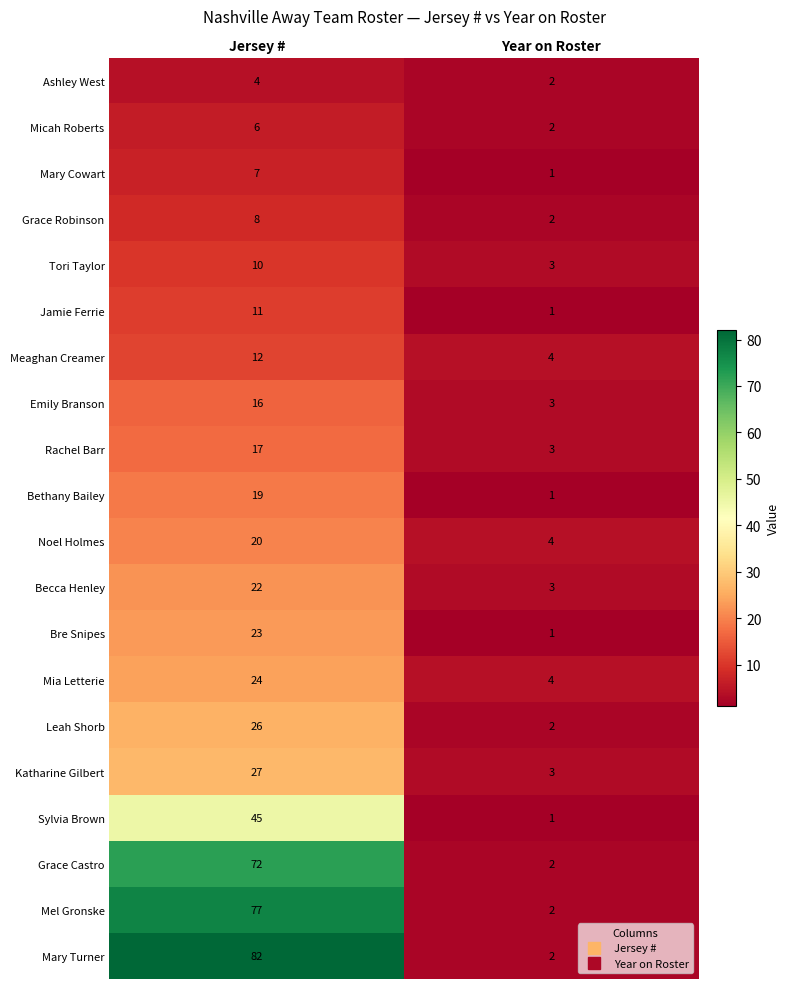

Between Jersey # and Year on Roster, which series saw the biggest shift?

Mary Turner